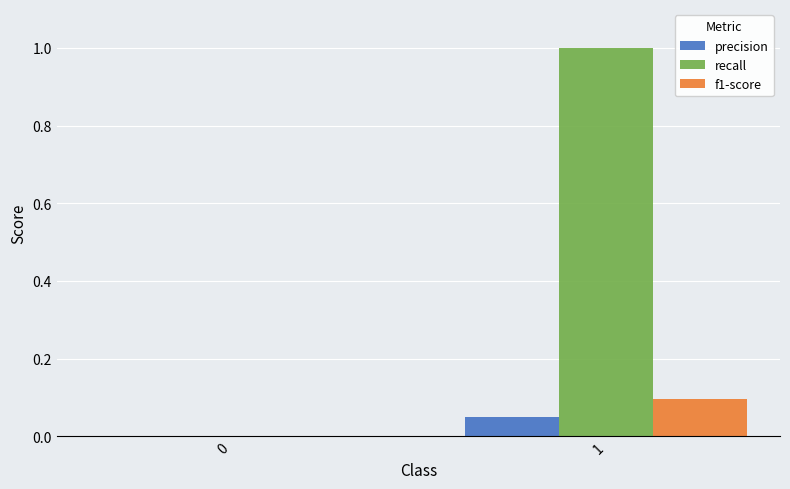

The value of precision at 0 is 0.0. True or false?

True